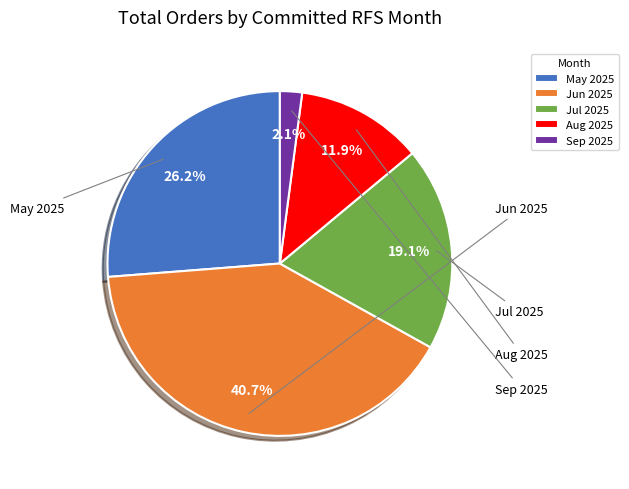

Does Aug 2025 represent more than half of the total?

No